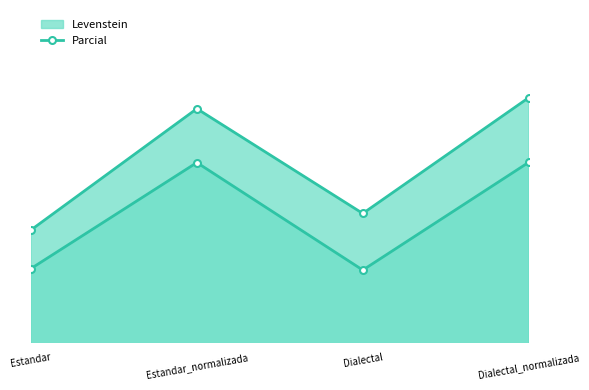

The value of Levenstein at Estandar_normalizada is 76.2. True or false?

True